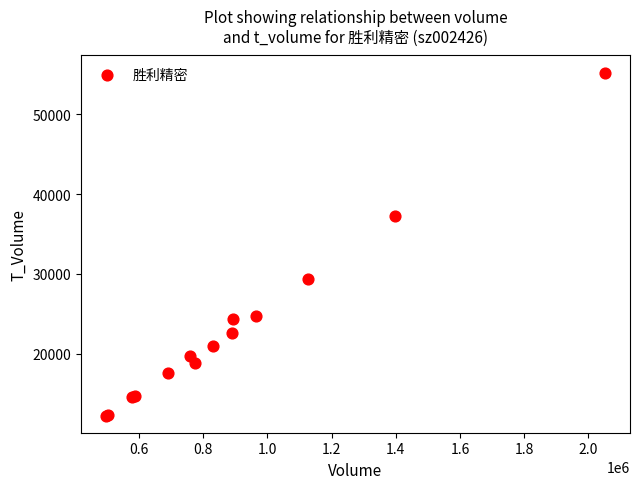

What Y value in the scatter plot is closest to 33731?

37193